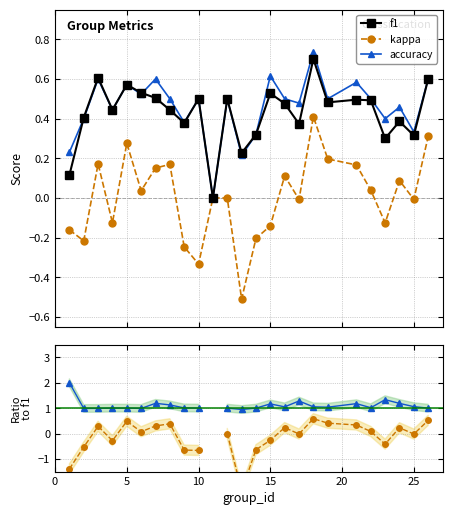

True or false: acc/f1 and f1 cross at least once.

False